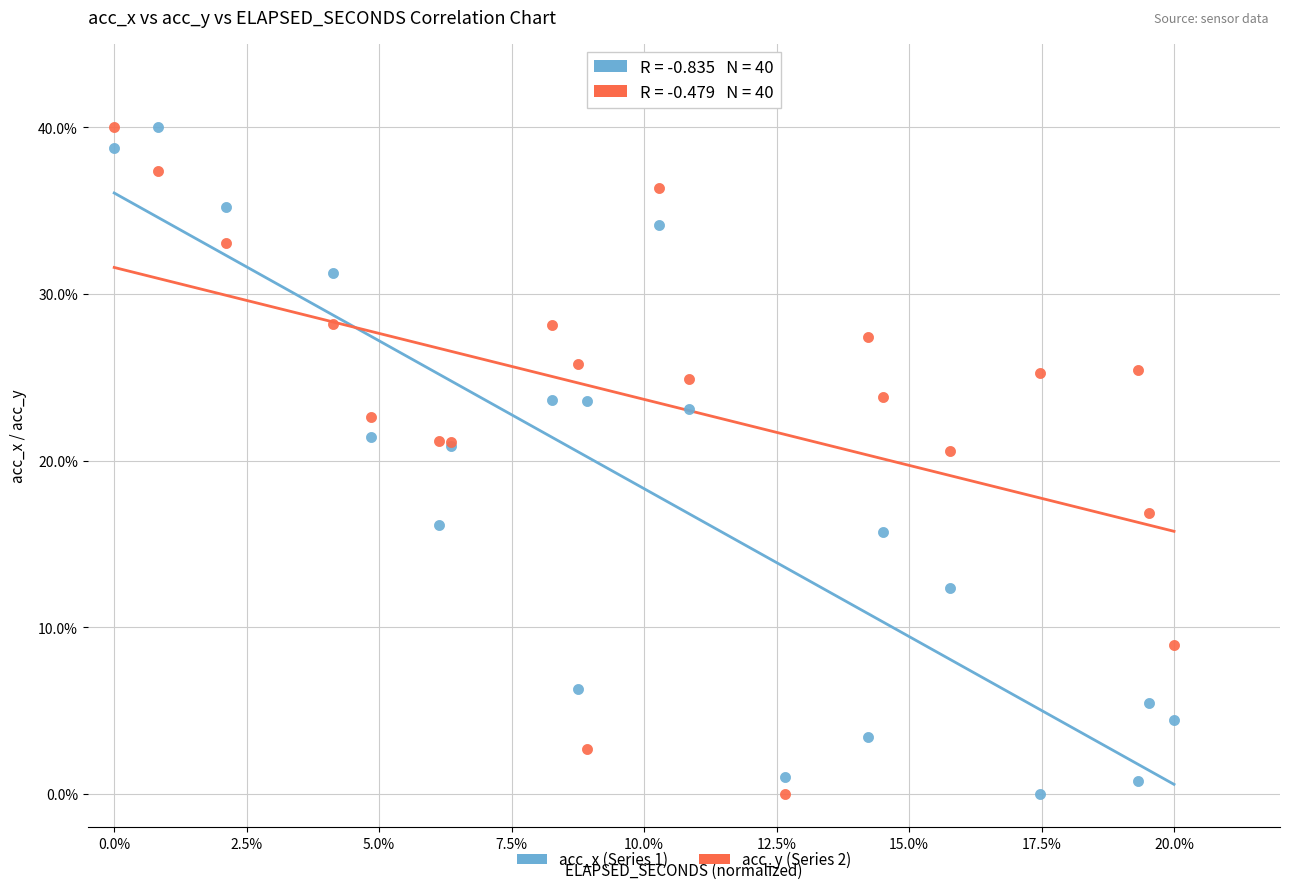

What are all the series names shown in the legend?

acc_x (Series 1), acc_y (Series 2)